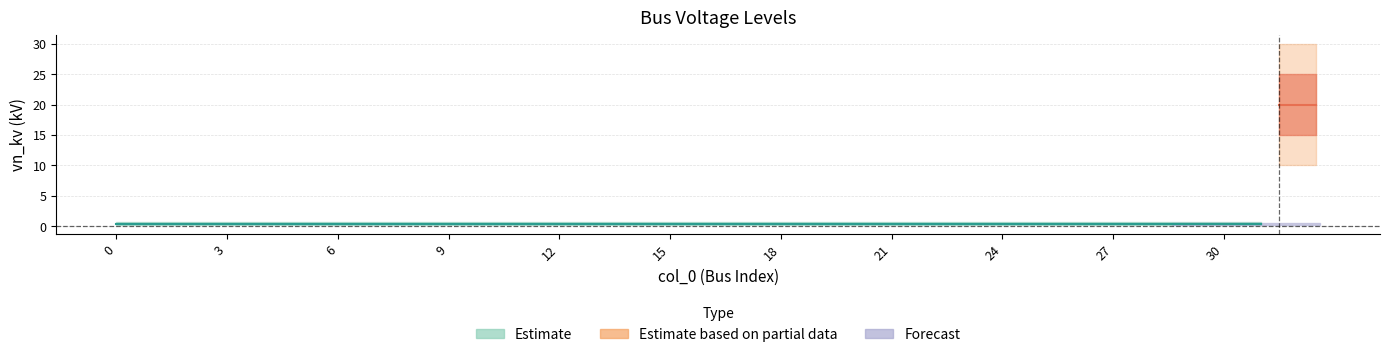

Reading left to right, extract all data points from this chart.

0=0.4	1=0.4	2=0.4	3=0.4	4=0.4	5=0.4	6=0.4	7=0.4	8=0.4	9=0.4	10=0.4	11=0.4	12=0.4	13=0.4	14=0.4	15=0.4	16=0.4	17=0.4	18=0.4	19=0.4	20=0.4	21=0.4	22=0.4	23=0.4	24=0.4	25=0.4	26=0.4	27=0.4	28=0.4	29=0.4	30=0.4	31=0.4	32=20.0